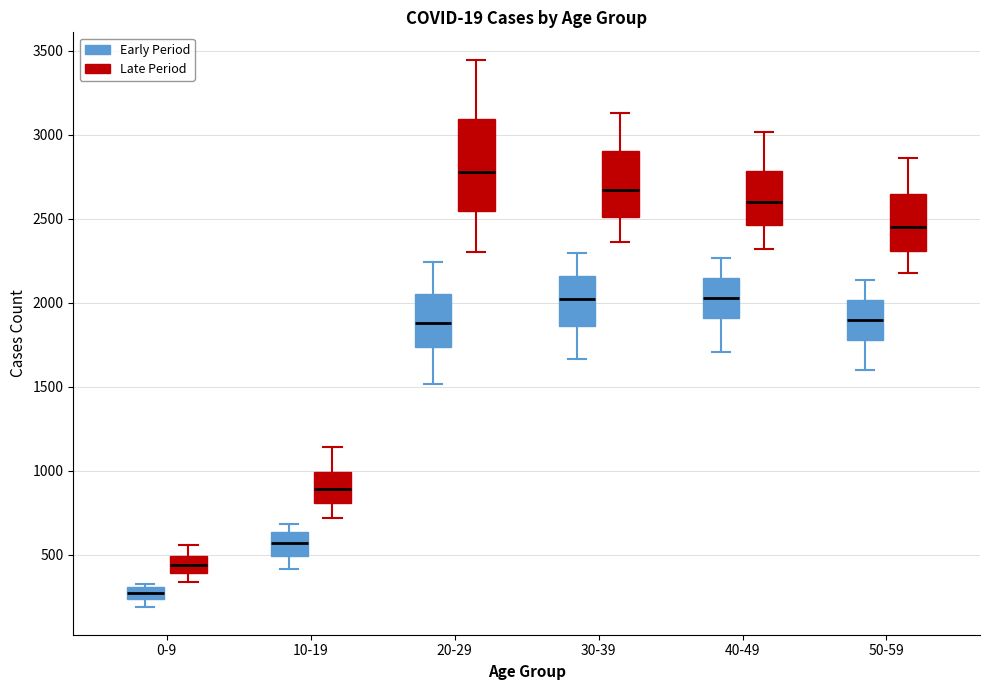

Which box is the tallest, from its lower edge to its upper edge?

20-29 (Late Period)